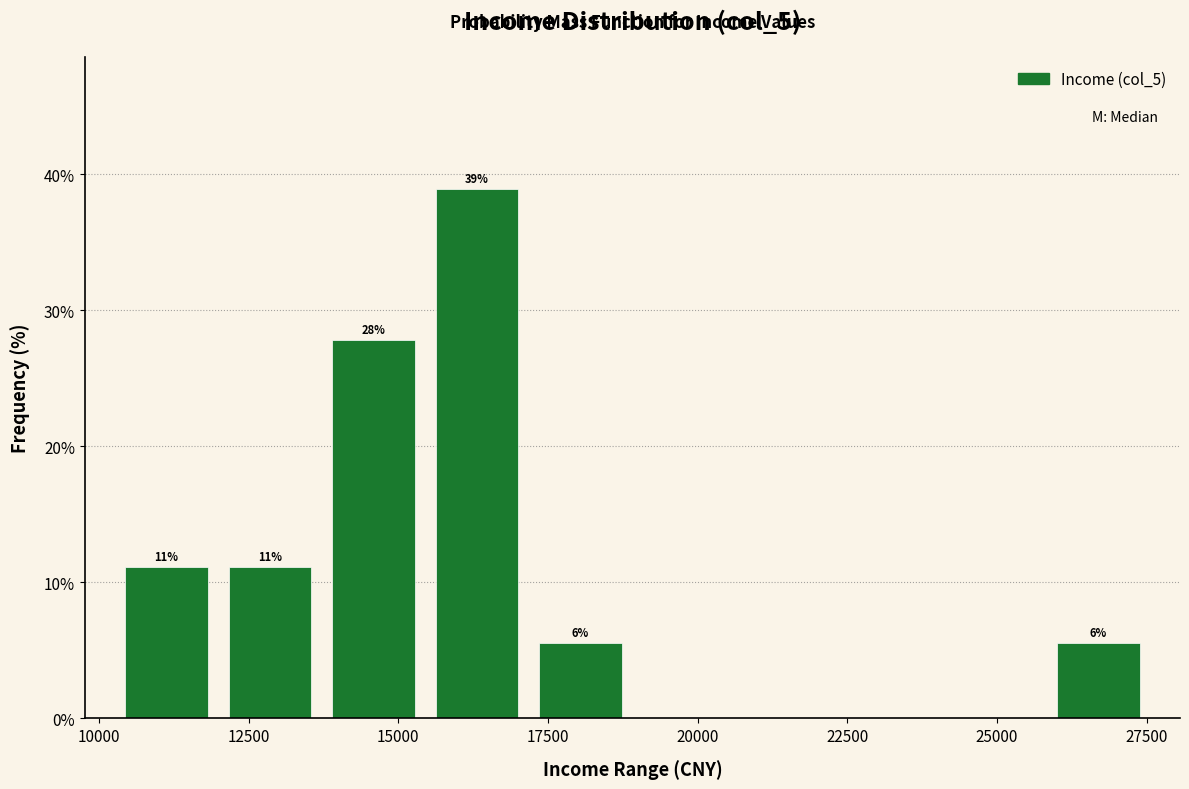

Read against the x-axis, roughly where is the centre of the tallest bar?

16500